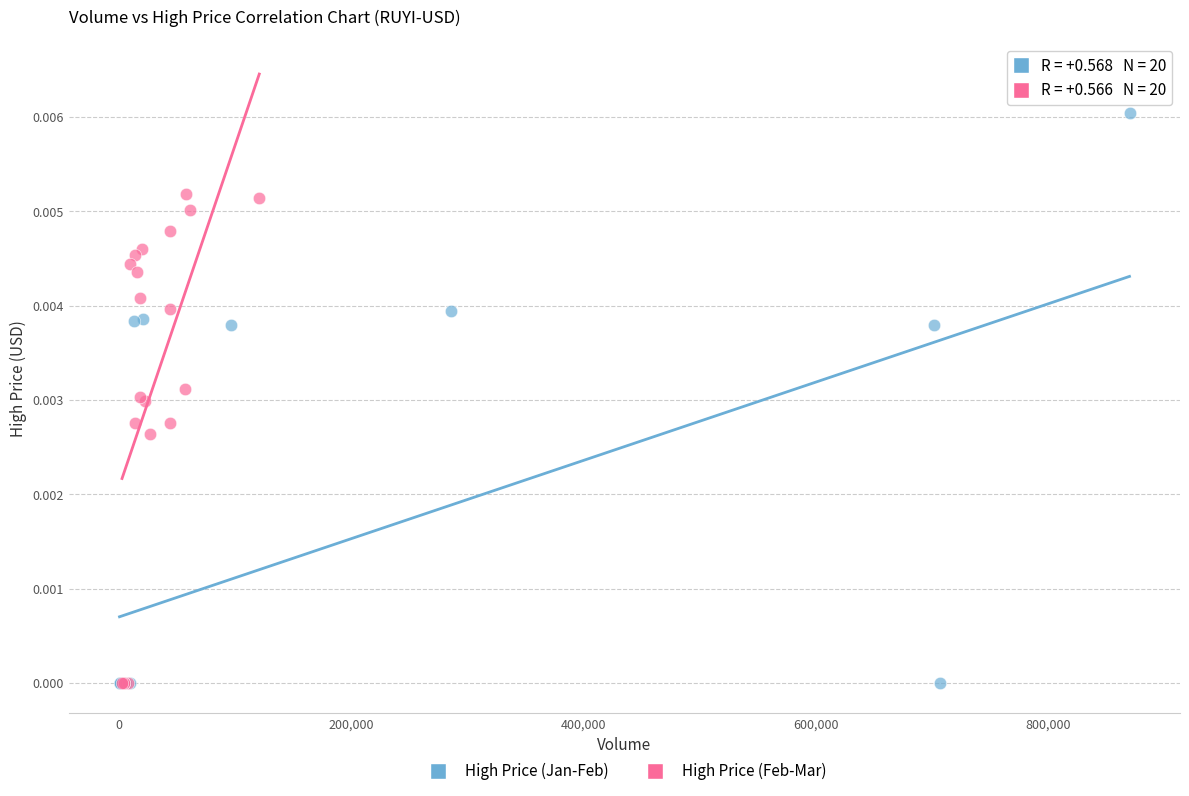

Which series reaches the maximum Y coordinate?

High Price (Jan-Feb)